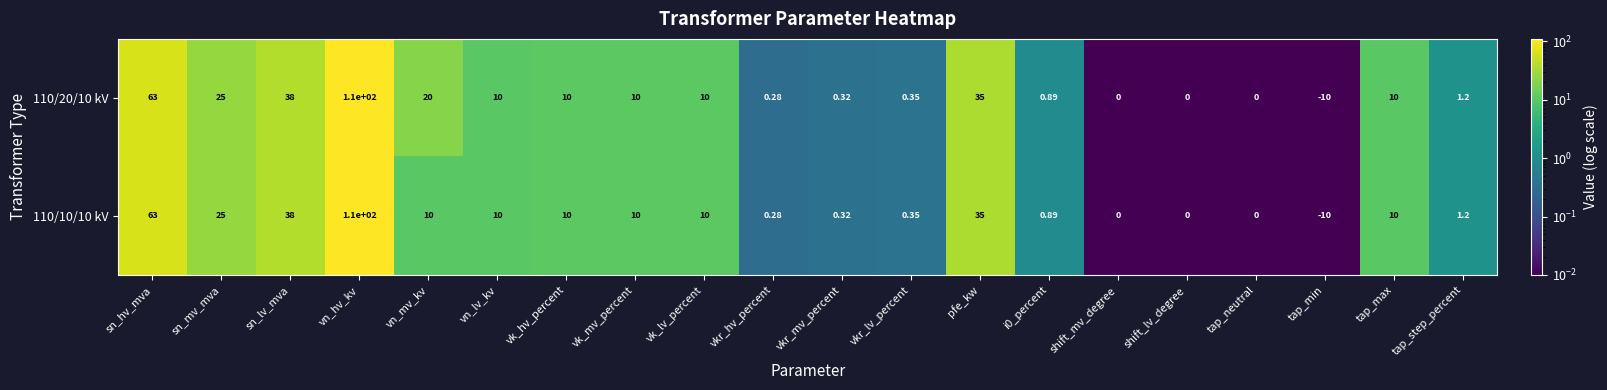

Count the number of categories in the chart.

20